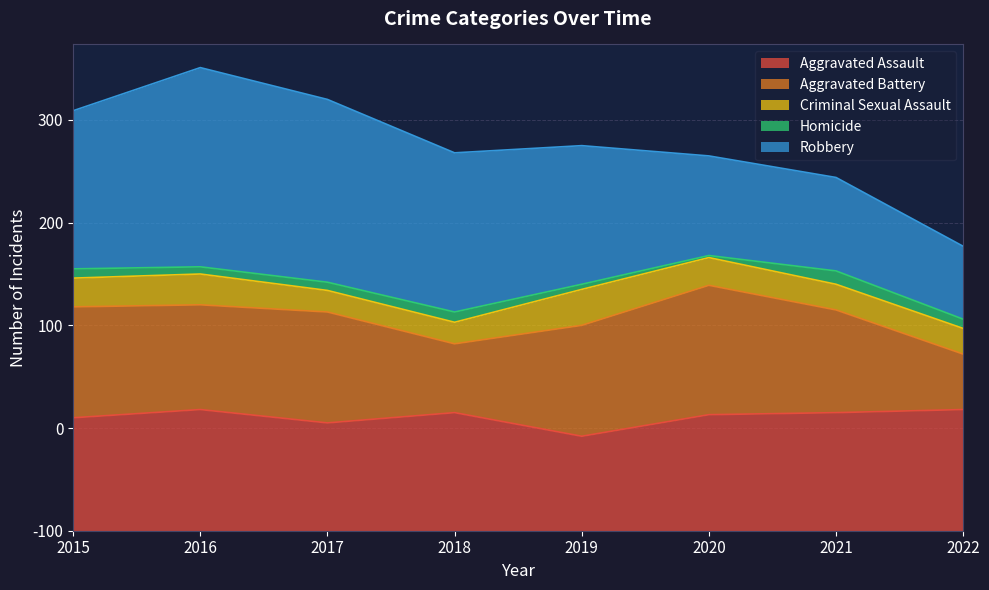

Which series changed the most between 2016 and 2022?

Robbery